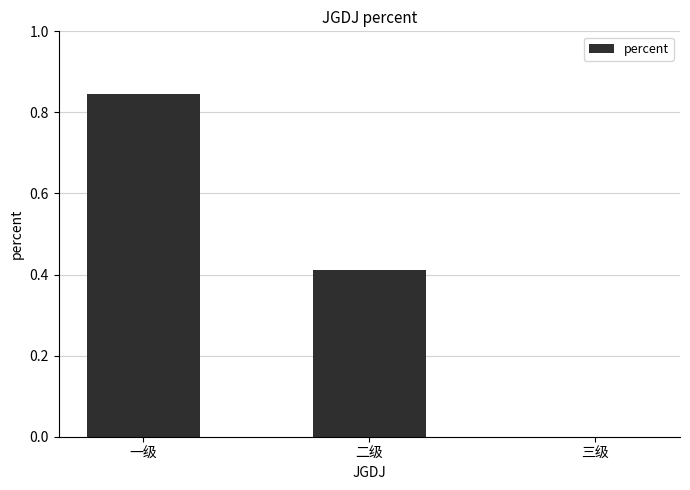

What is the sum of all values?

1.3